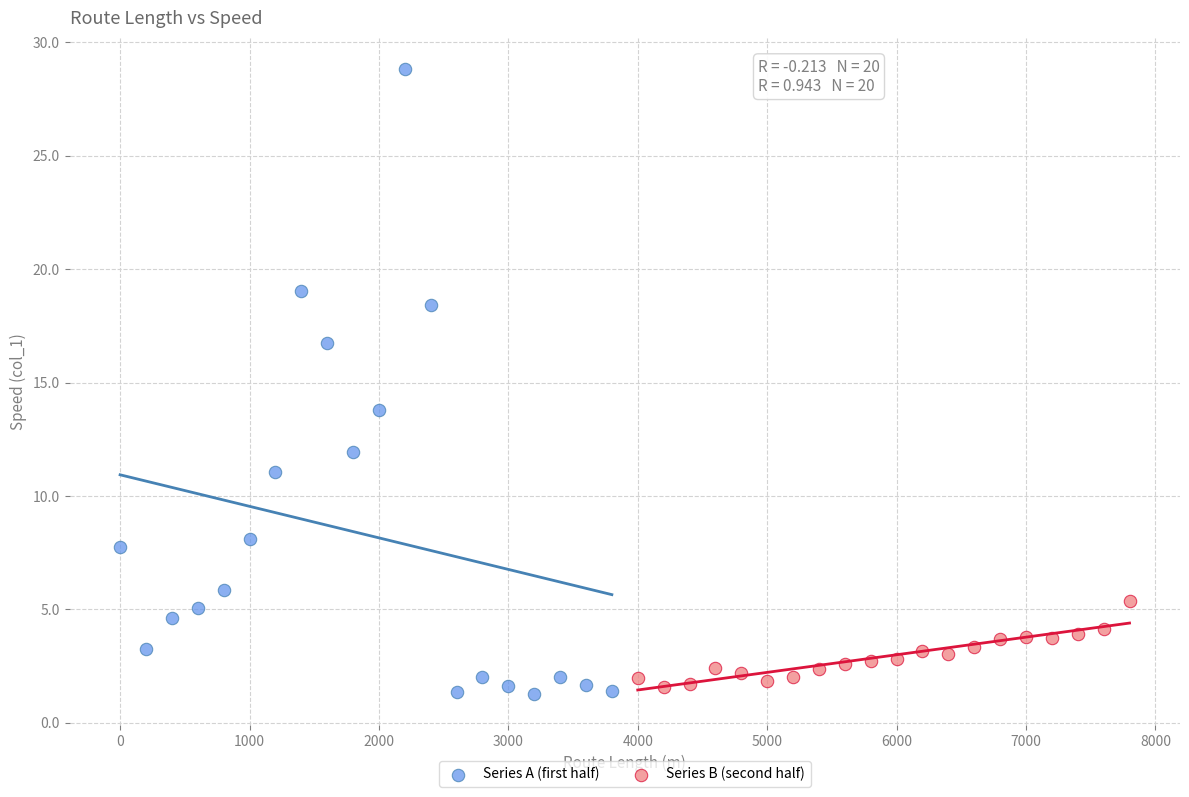

Which series contains the lowest Y value?

Series A (first half)